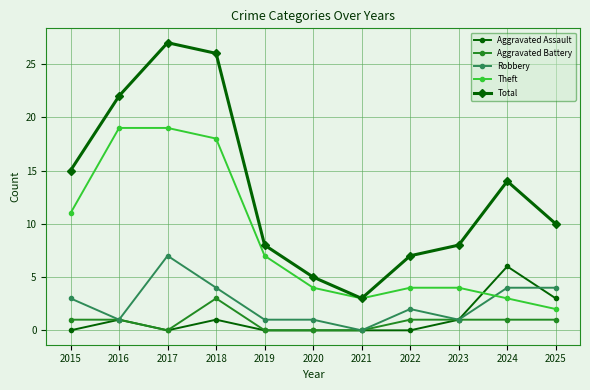

Reading right to left, transcribe all the data shown in this chart.

Aggravated Assault: 3	6	1	0	0	0	0	1	0	1	0
Aggravated Battery: 1	1	1	1	0	0	0	3	0	1	1
Robbery: 4	4	1	2	0	1	1	4	7	1	3
Theft: 2	3	4	4	3	4	7	18	19	19	11
Total: 10	14	8	7	3	5	8	26	27	22	15